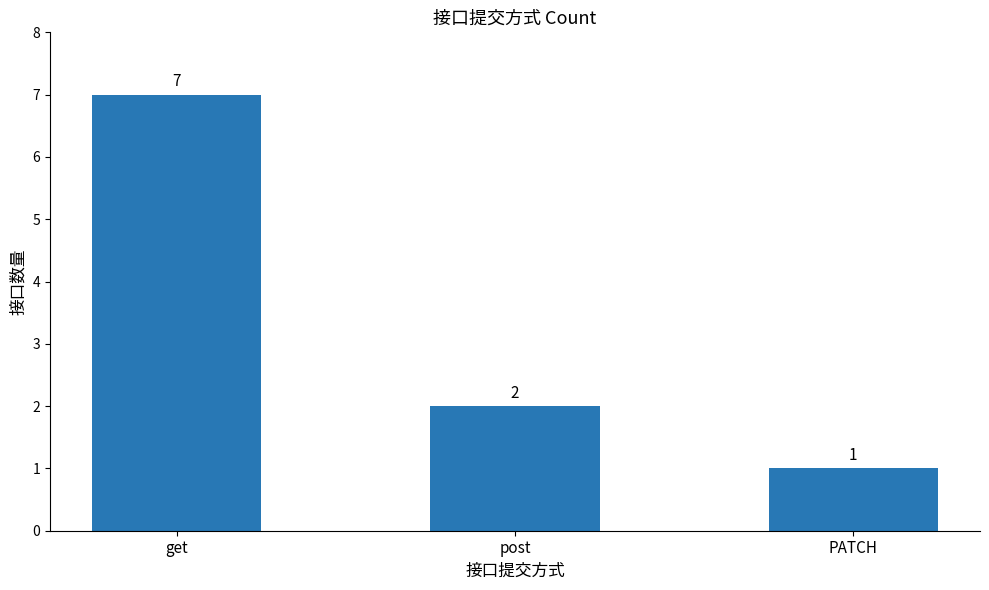

Where does the data first go above 2?

get